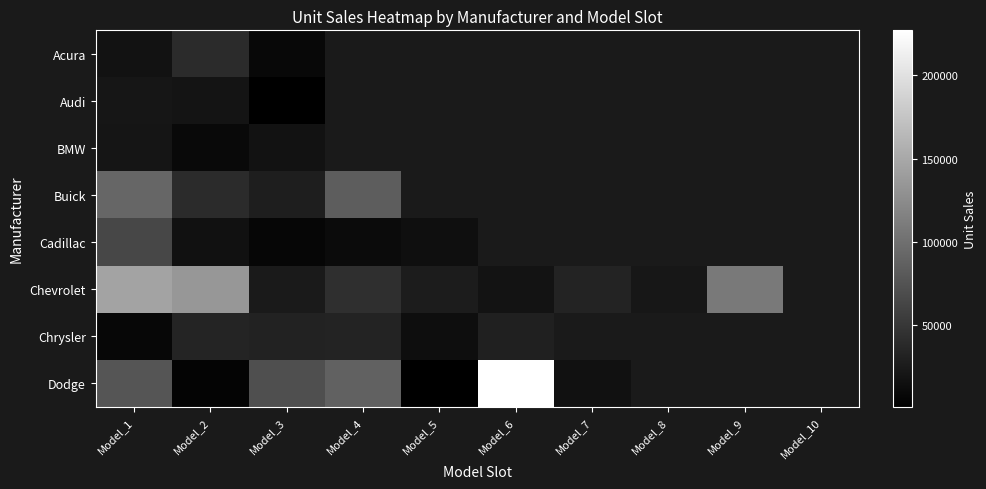

List the series in order of their peak value, highest first.

Dodge, Chevrolet, Buick, Cadillac, Acura, Chrysler, Audi, BMW